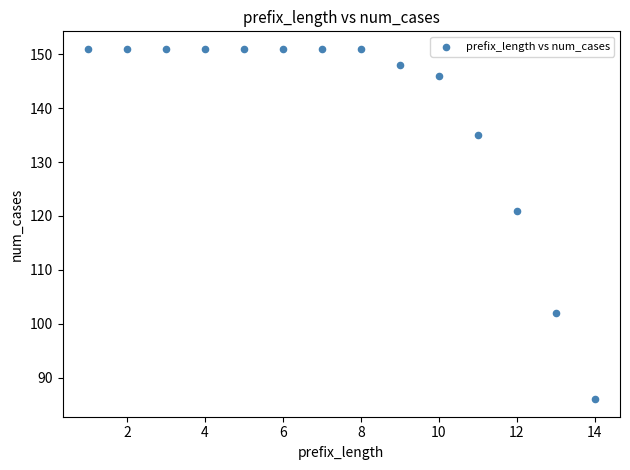

What Y value in the scatter plot is closest to 118?

121